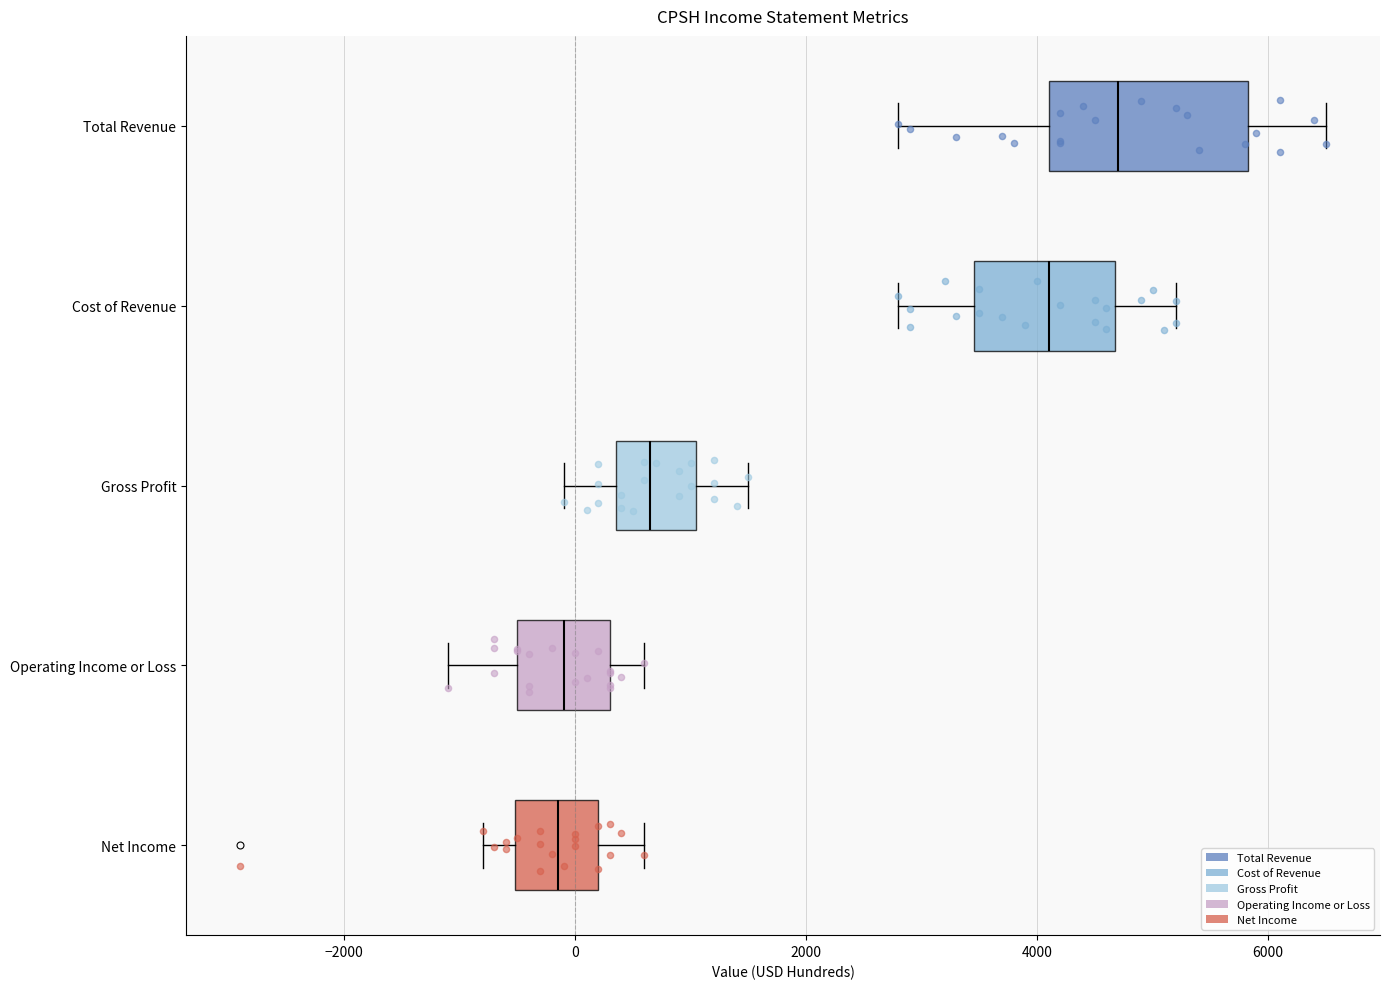

Reading bottom to top, read every box against the x-axis: the position of its median line, the range the box covers, and the ends of its whiskers. The values are not printed on the chart, so give them approximately, as read against the axis.

Net Income: median -200, box -600 to 200, whiskers -800 to 600
Operating Income or Loss: median 0, box -400 to 400, whiskers -1000 to 600
Gross Profit: median 600, box 400 to 1000, whiskers 0 to 1600
Cost of Revenue: median 4200, box 3400 to 4600, whiskers 2800 to 5200
Total Revenue: median 4800, box 4200 to 5800, whiskers 2800 to 6600